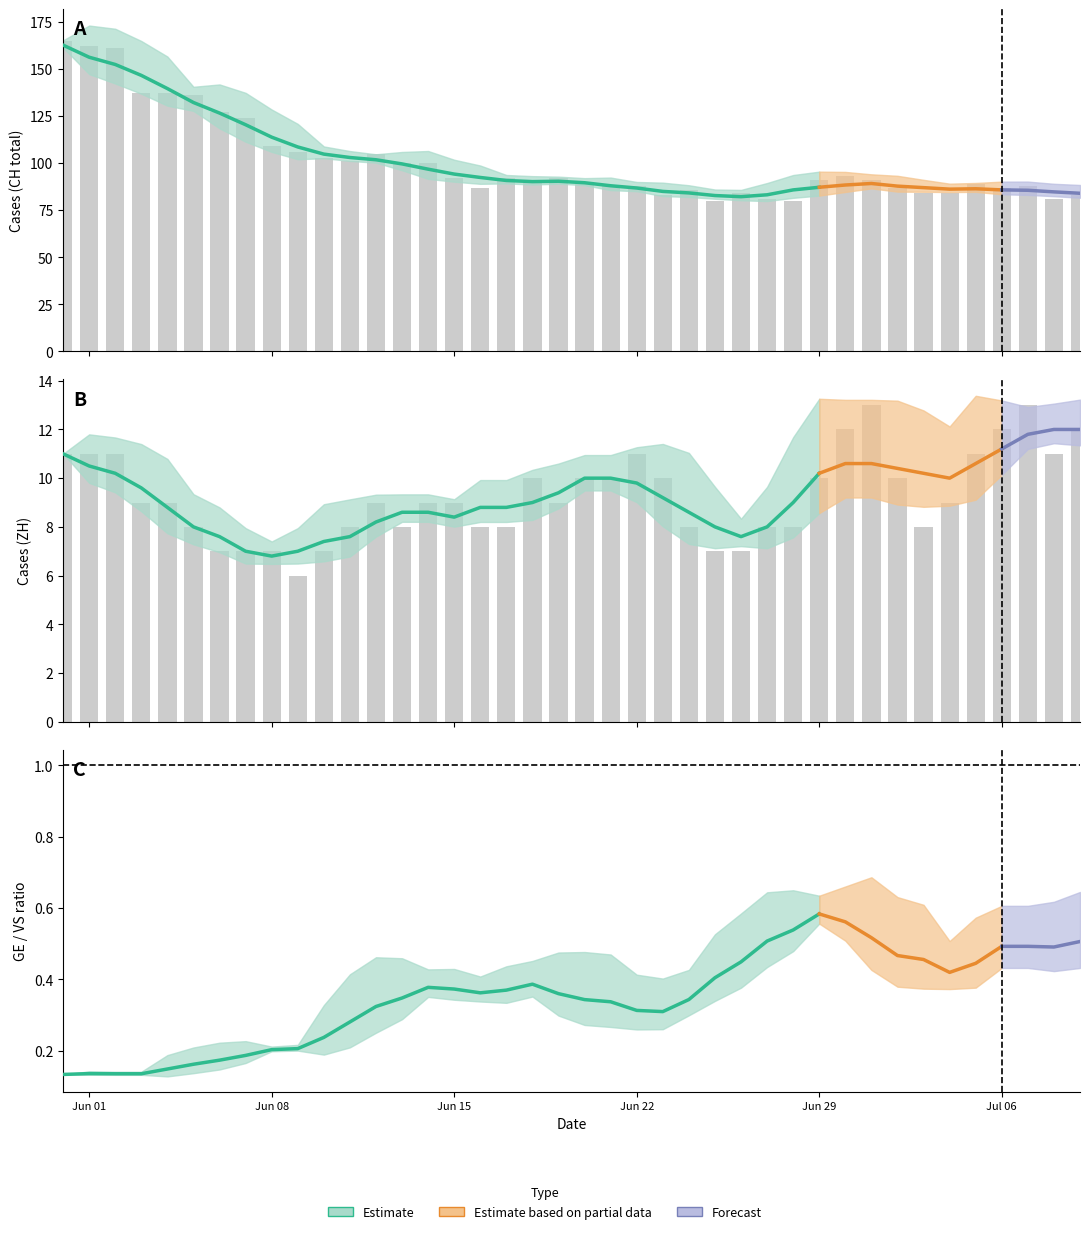

Is the value of GE at CH greater than the value of ZH at 24?

No